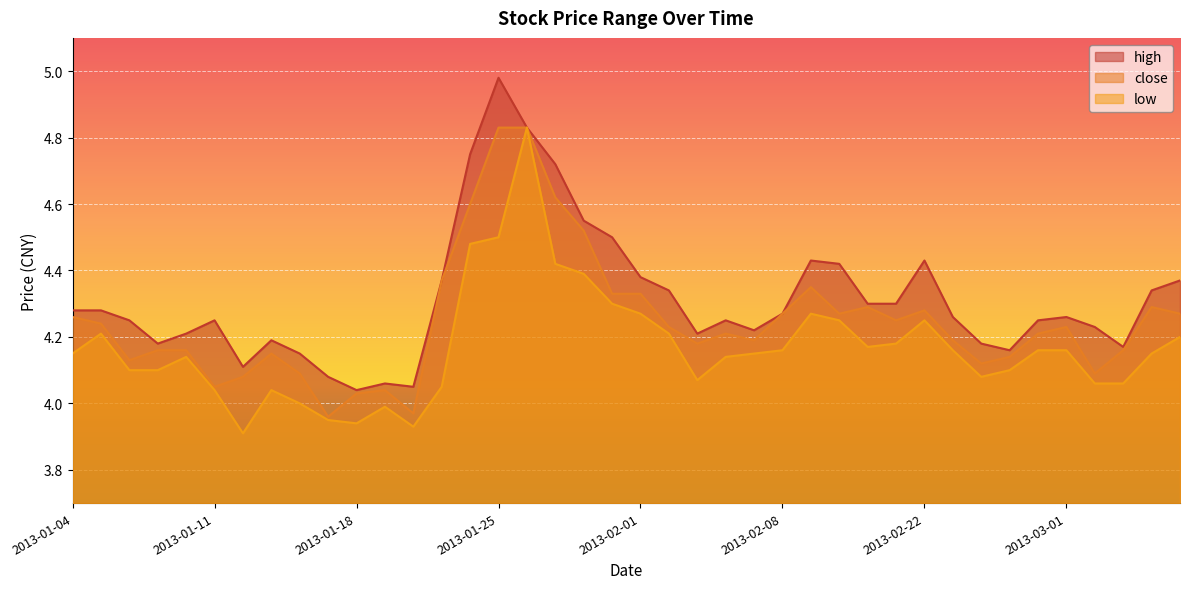

What is the average value of the close series?

4.2